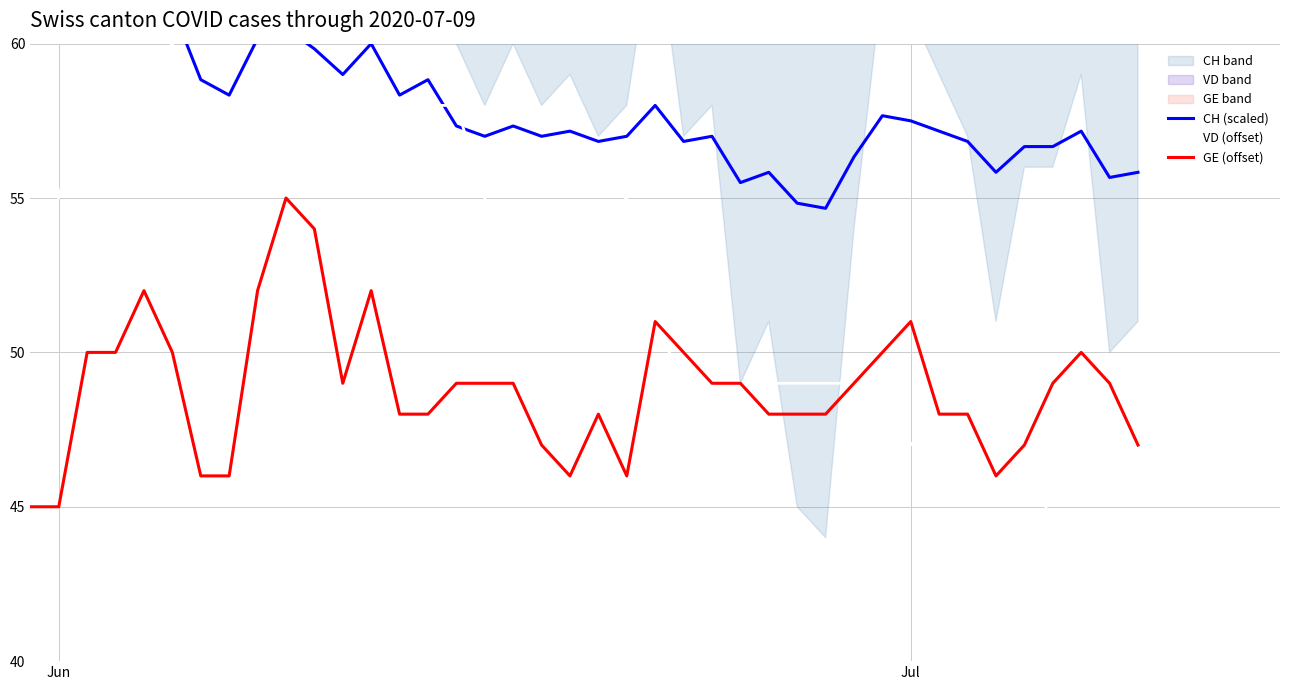

Reading right to left, extract all data points from this chart.

CH (scaled): 55.8	55.7	57.2	56.7	56.7	55.8	56.8	57.2	57.5	57.7	56.3	54.7	54.8	55.8	55.5	57.0	56.8	58.0	57.0	56.8	57.2	57.0	57.3	57.0	57.3	58.8	58.3	60.0	59.0	59.8	60.5	60.2	58.3	58.8	61.2	61.2	61.0	65.0	63.2	63.3
VD (offset): 44.0	44.0	44.0	44.0	48.0	46.0	47.0	48.0	47.0	48.0	49.0	49.0	49.0	49.0	48.0	49.0	49.0	51.0	55.0	54.0	54.0	52.0	53.0	55.0	58.0	58.0	58.0	59.0	58.0	57.0	57.0	58.0	56.0	56.0	60.0	59.0	59.0	59.0	55.0	56.0
GE (offset): 47.0	49.0	50.0	49.0	47.0	46.0	48.0	48.0	51.0	50.0	49.0	48.0	48.0	48.0	49.0	49.0	50.0	51.0	46.0	48.0	46.0	47.0	49.0	49.0	49.0	48.0	48.0	52.0	49.0	54.0	55.0	52.0	46.0	46.0	50.0	52.0	50.0	50.0	45.0	45.0